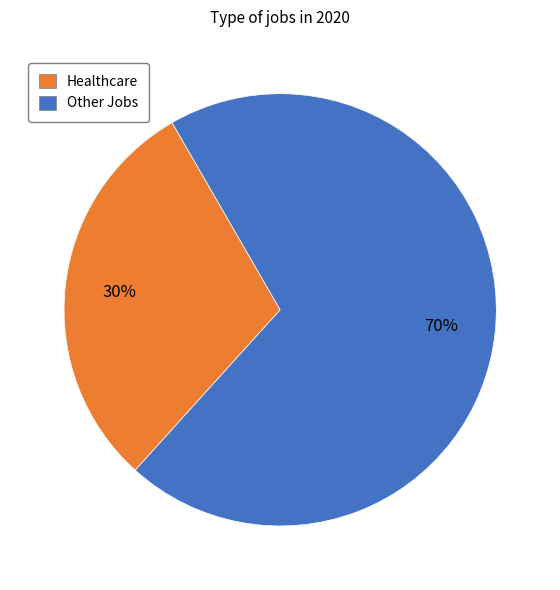

What is the ratio of the value at Healthcare to the value at Other Jobs?

0.4